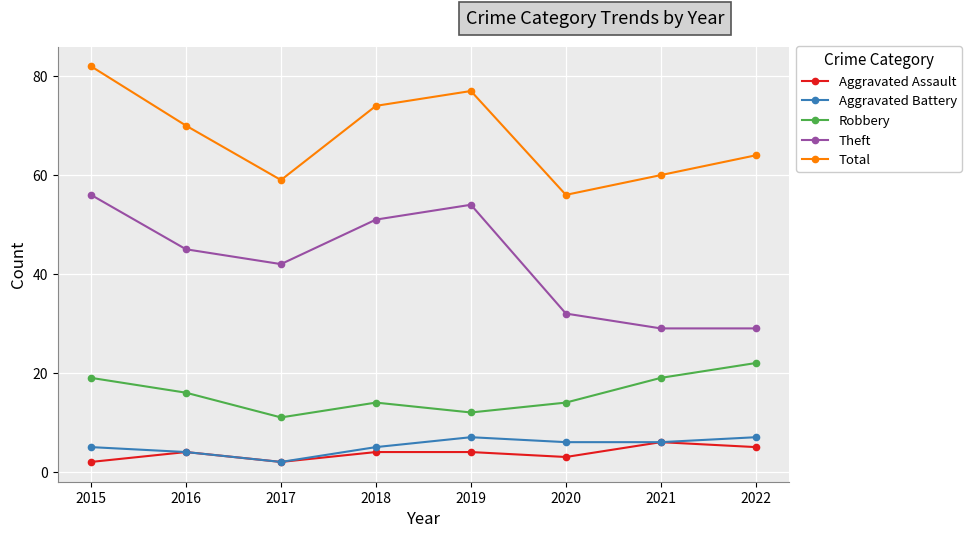

Where is the first local maximum for Robbery?

2018